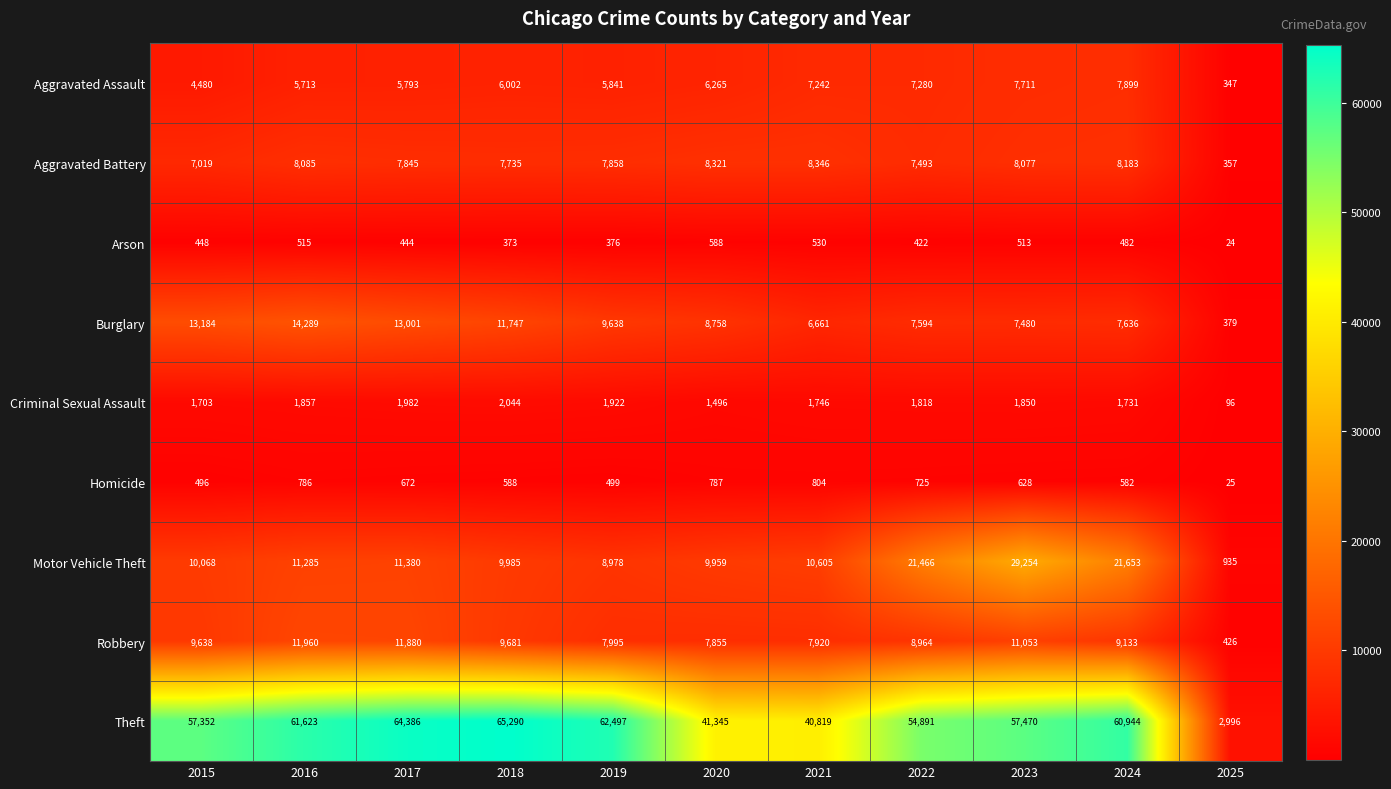

Which series has the largest range (max minus min)?

Theft